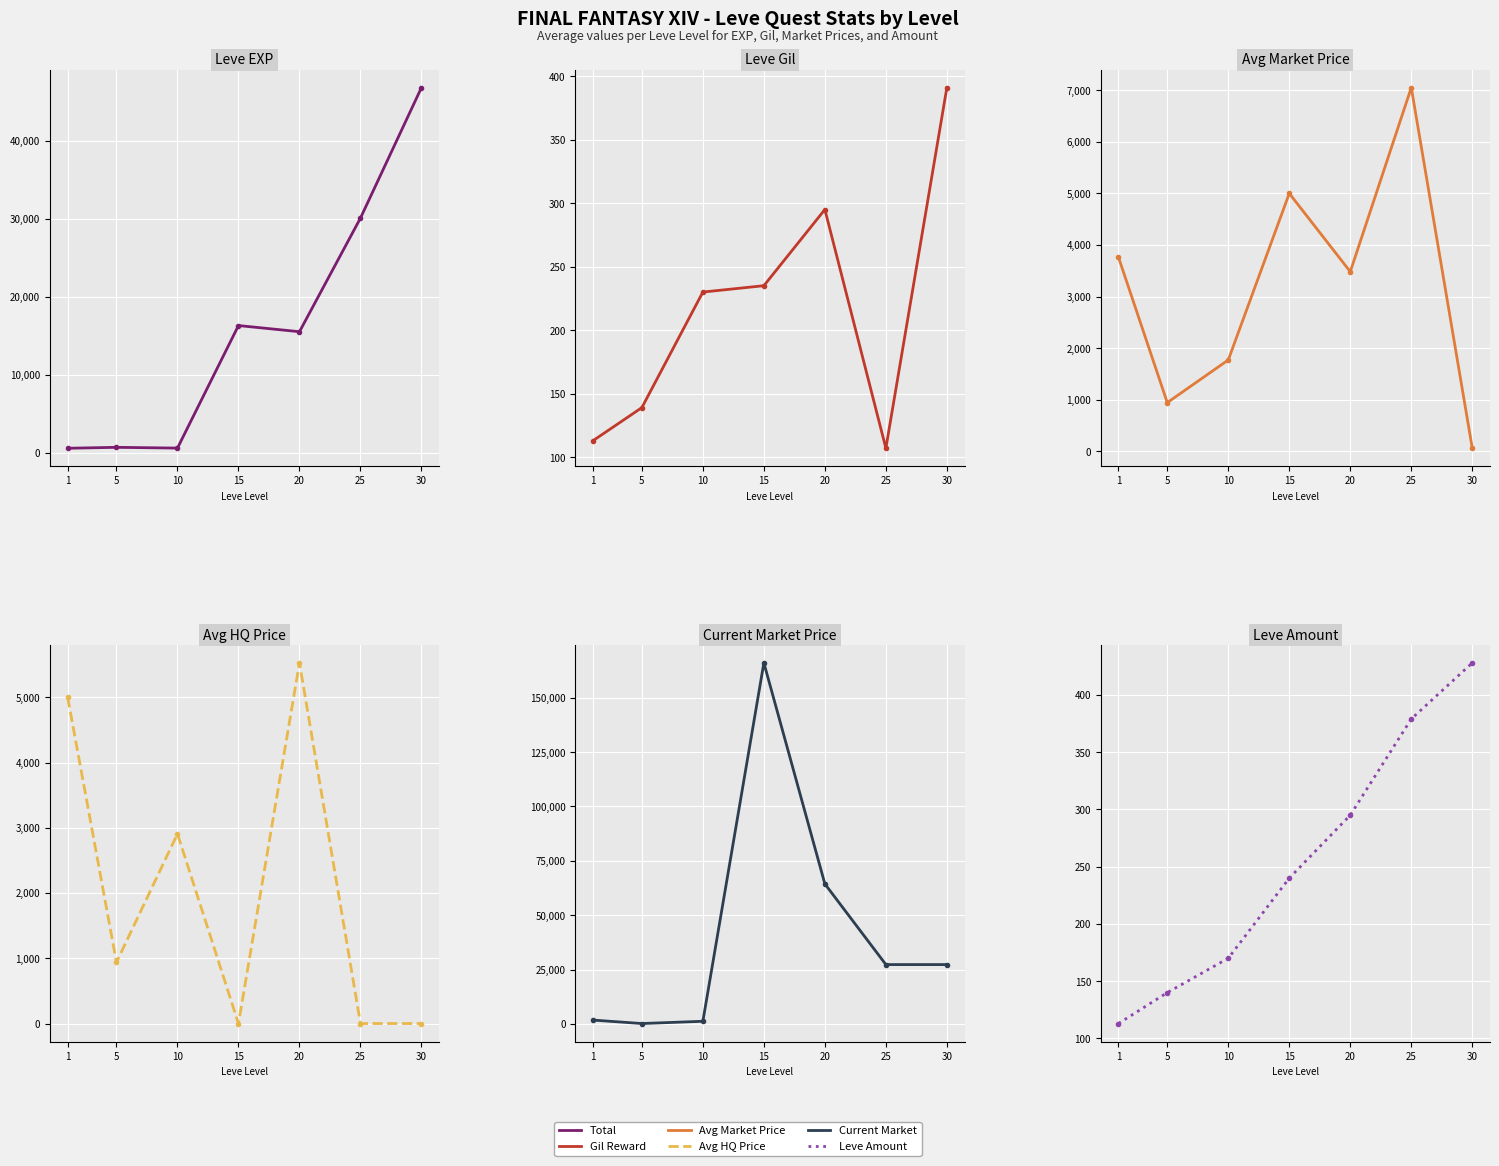

How many categories are shown in the chart?

7